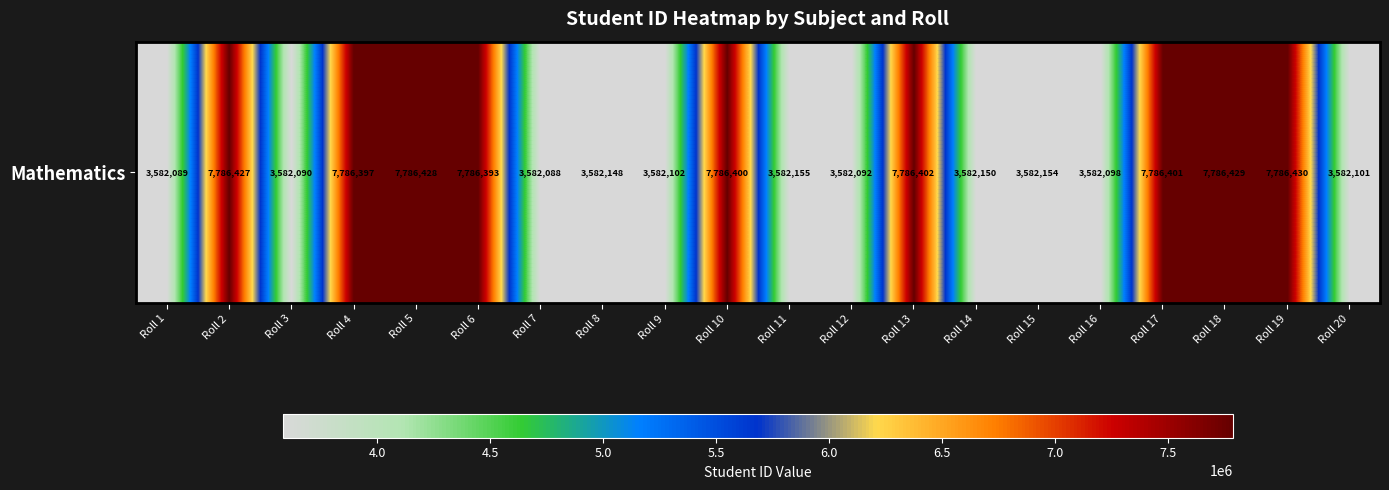

What is the average value?

5474049